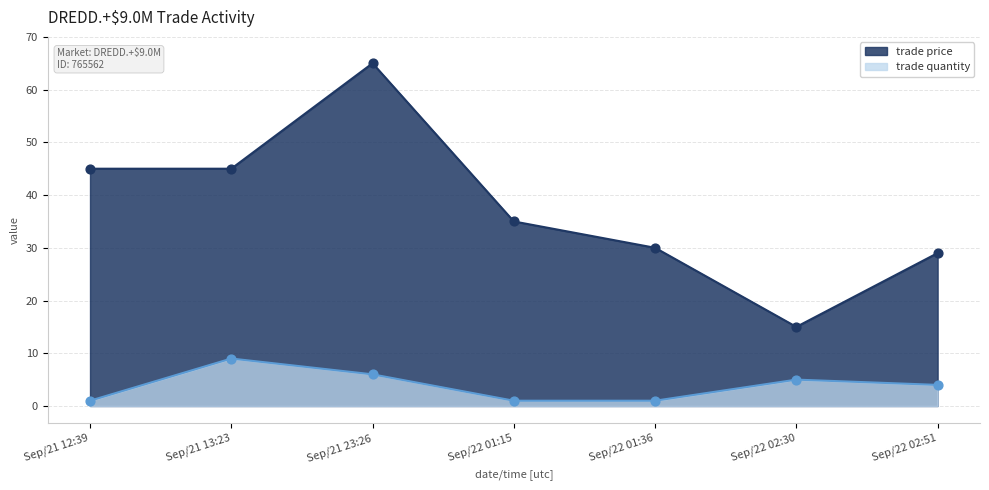

What is the total value across all series at Sep/21 12:39?

46